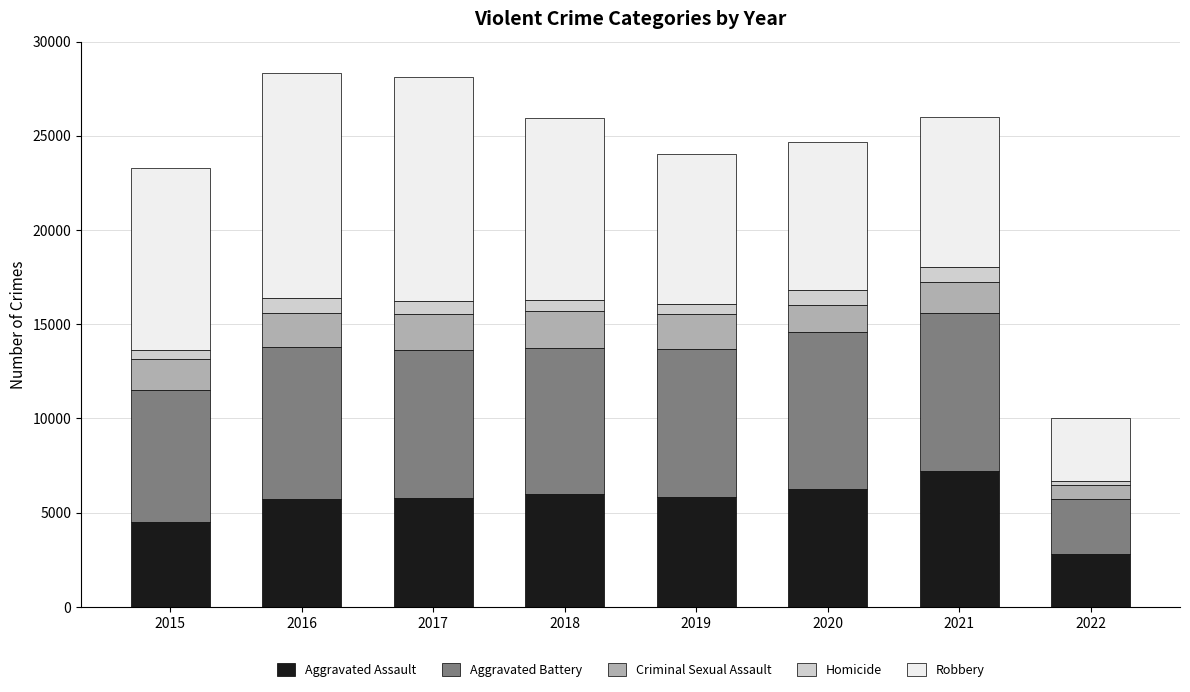

What is the maximum value for Aggravated Assault?

7238